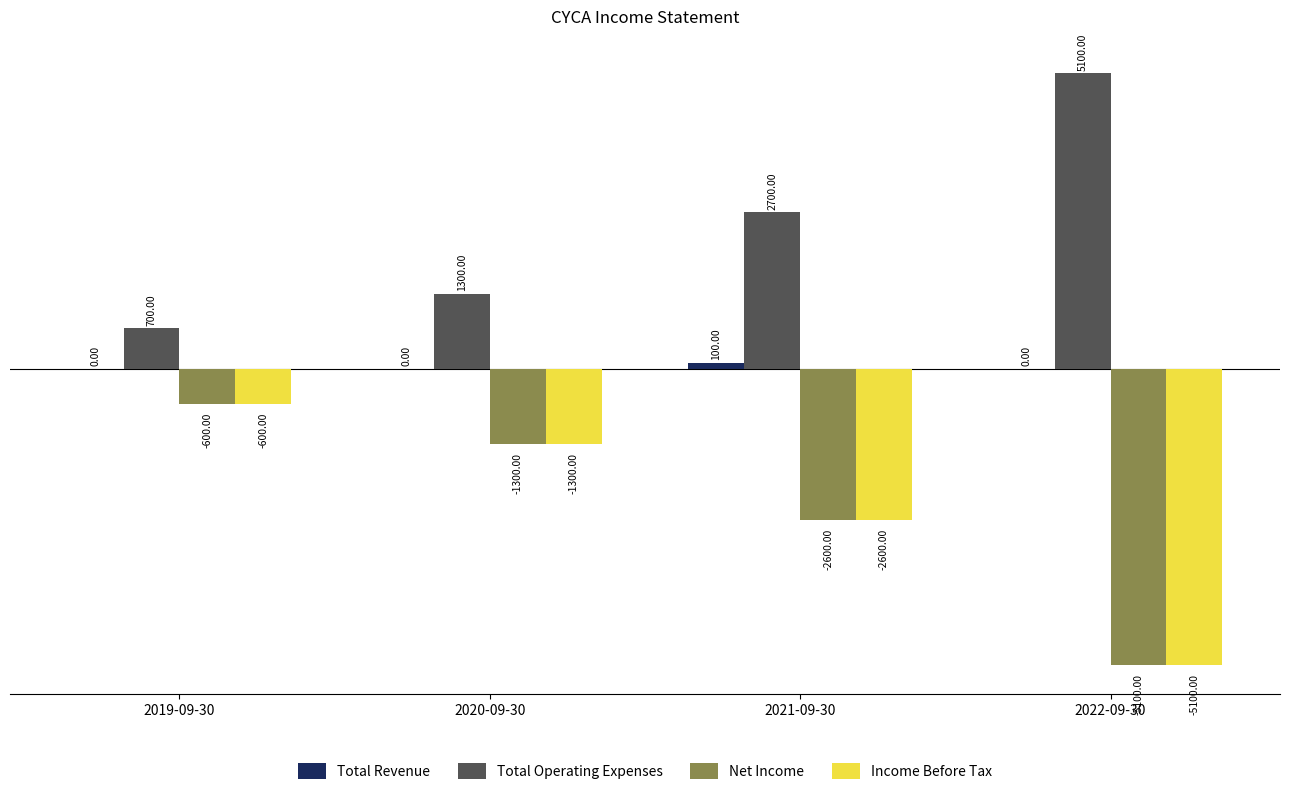

The value of Net Income at 2022-09-30 is -5100. True or false?

True